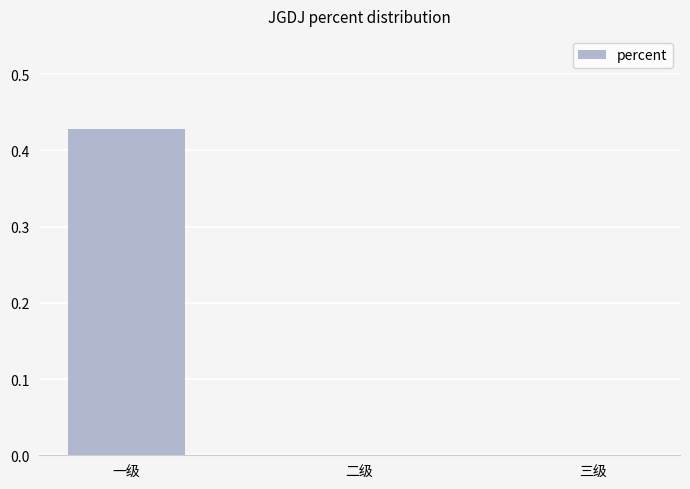

True or false: the data shows 0.0 at 二级.

True